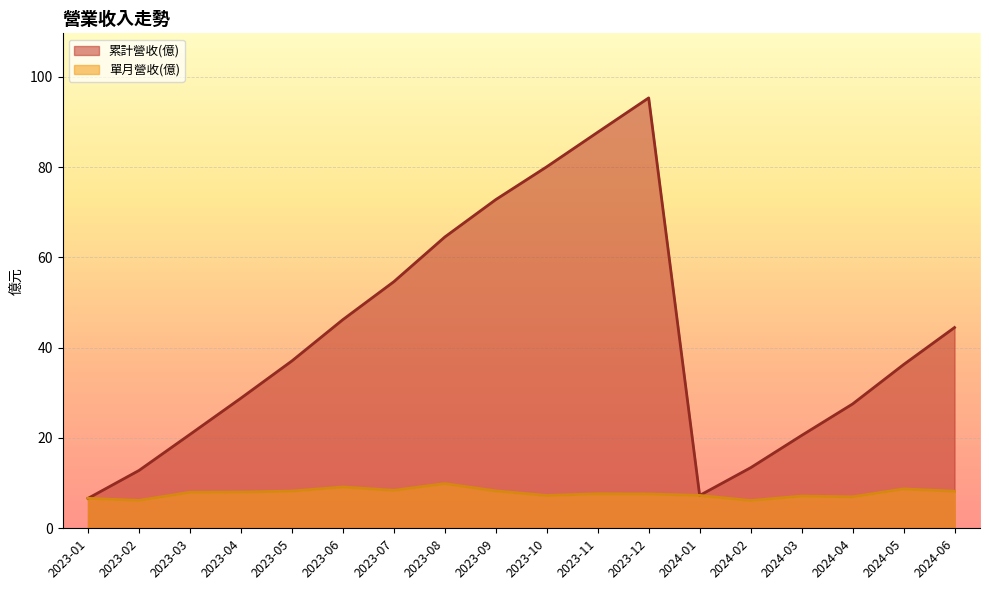

Is it true that 單月營收(億) equals 8.0 at 2023-04?

True